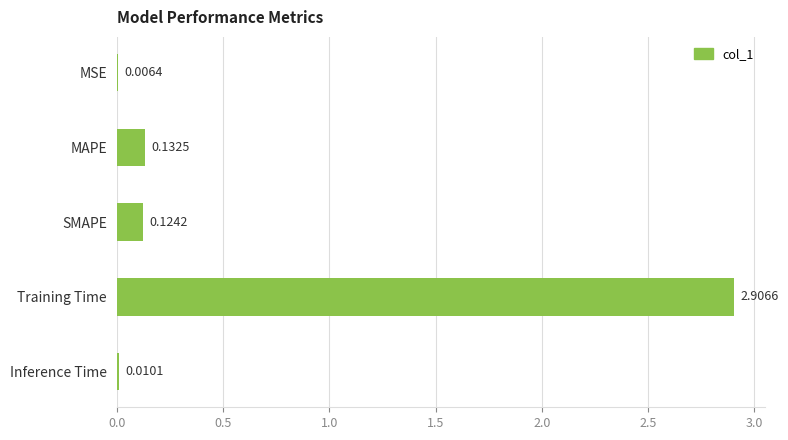

Which has a higher value, SMAPE or Inference Time?

SMAPE